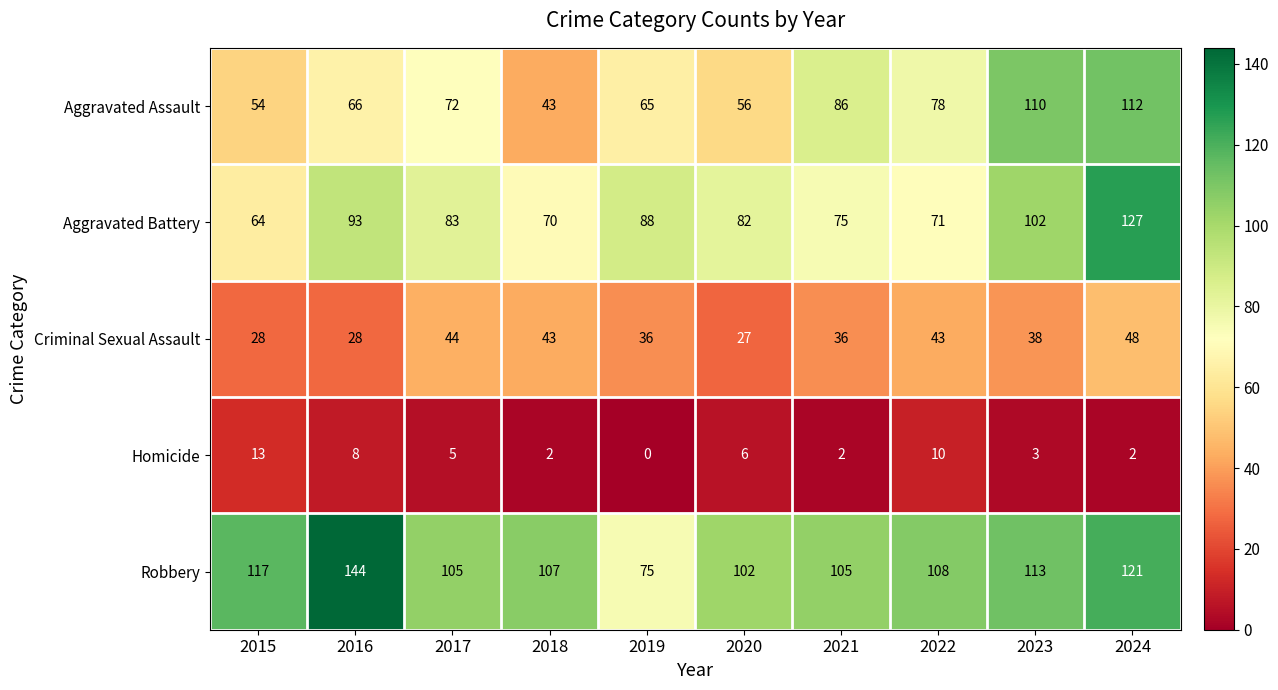

At how many categories does at least one series exceed 19?

10